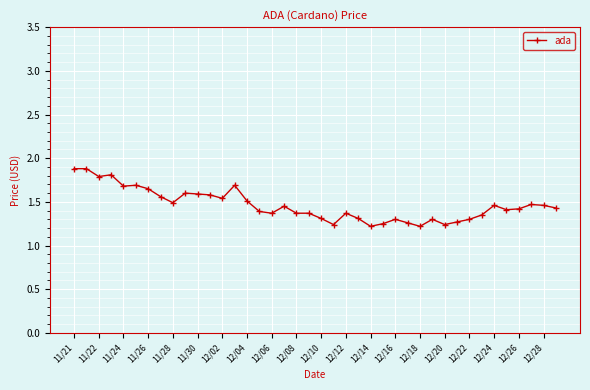

What is the difference between the maximum and minimum values?

0.7